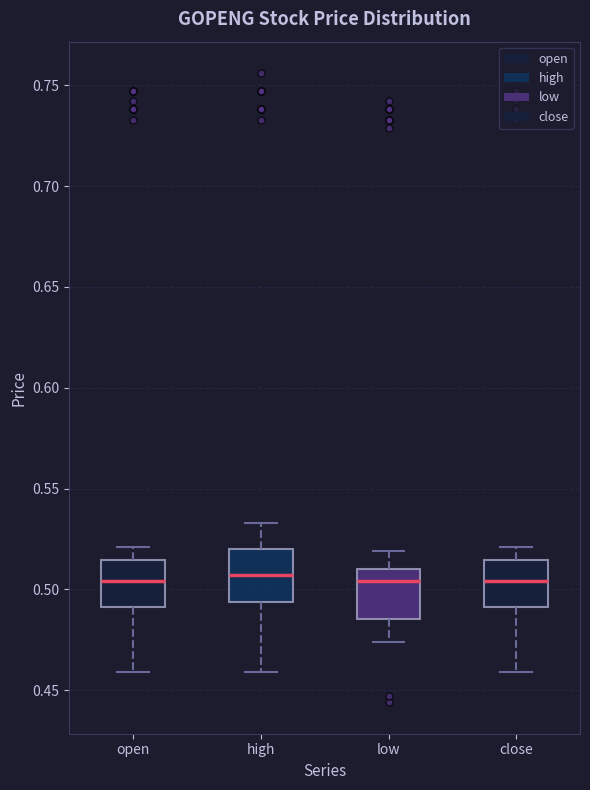

Reading left to right, read every box against the y-axis: the position of its median line, the range the box covers, and the ends of its whiskers. The values are not printed on the chart, so give them approximately, as read against the axis.

open: median 0.505, box 0.490 to 0.515, whiskers 0.460 to 0.520
high: median 0.505, box 0.495 to 0.520, whiskers 0.460 to 0.535
low: median 0.505, box 0.485 to 0.510, whiskers 0.475 to 0.520
close: median 0.505, box 0.490 to 0.515, whiskers 0.460 to 0.520